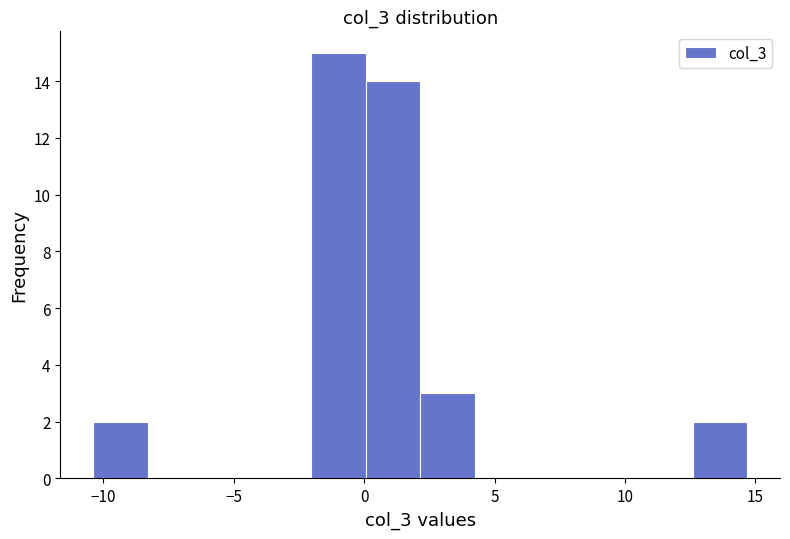

Reading left to right, transcribe this chart: for each bar, give the range it covers on the x-axis and its height. Neither the bar edges nor the heights are printed on the chart, so give them approximately, as read against the axes.

-10.5 to -8.5: 2
-8.5 to -6.0: 0
-6.0 to -4.0: 0
-4.0 to -2.0: 0
-2.0 to 0.0: 15
0.0 to 2.0: 14
2.0 to 4.0: 3
4.0 to 6.5: 0
6.5 to 8.5: 0
8.5 to 10.5: 0
10.5 to 12.5: 0
12.5 to 14.5: 2